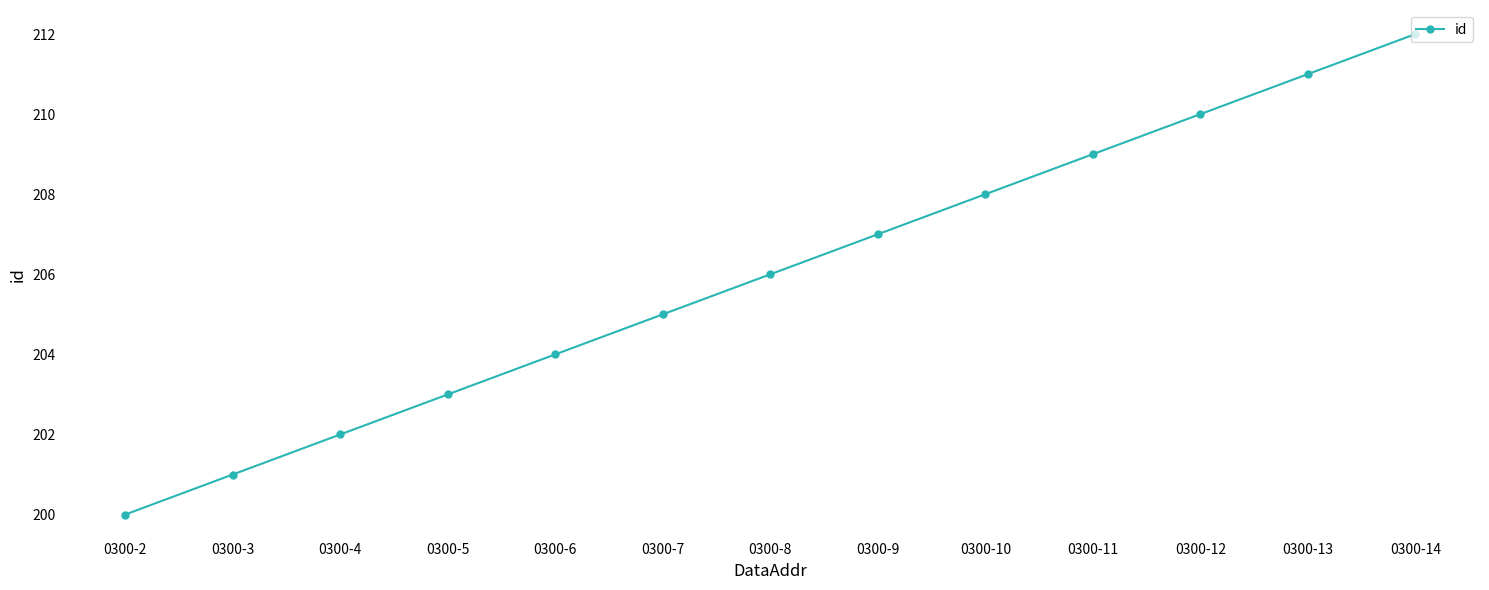

What is the difference between the maximum and second lowest values?

11